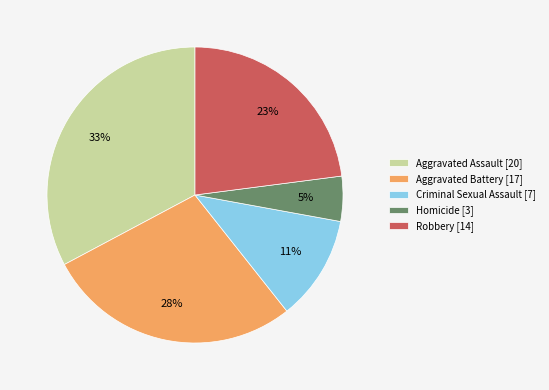

Count the number of slices in the pie.

5